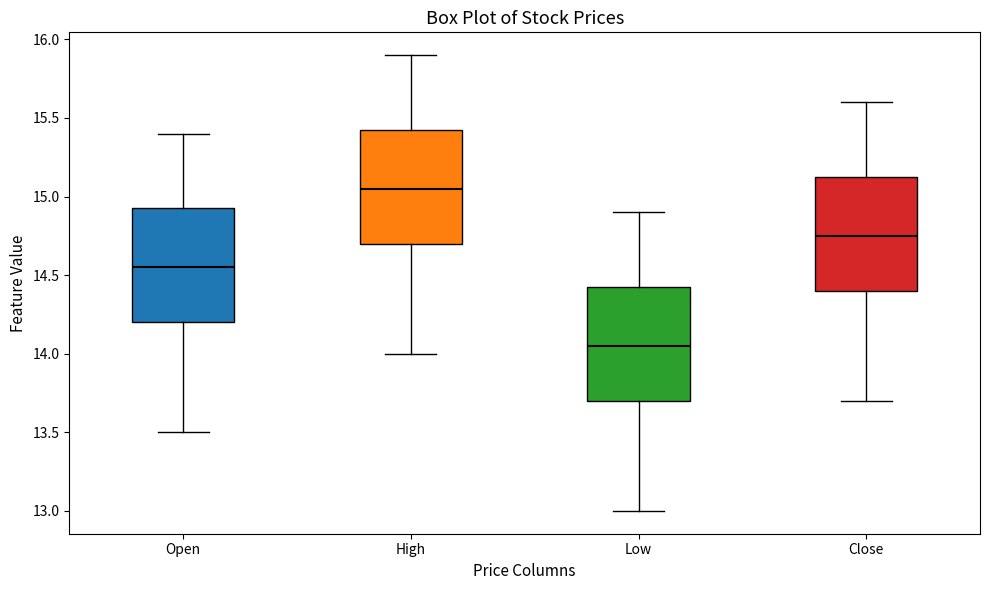

Where does the median line of the box for High sit on the y-axis? The values are not printed on the chart, so give them approximately, as read against the axis.

15.05